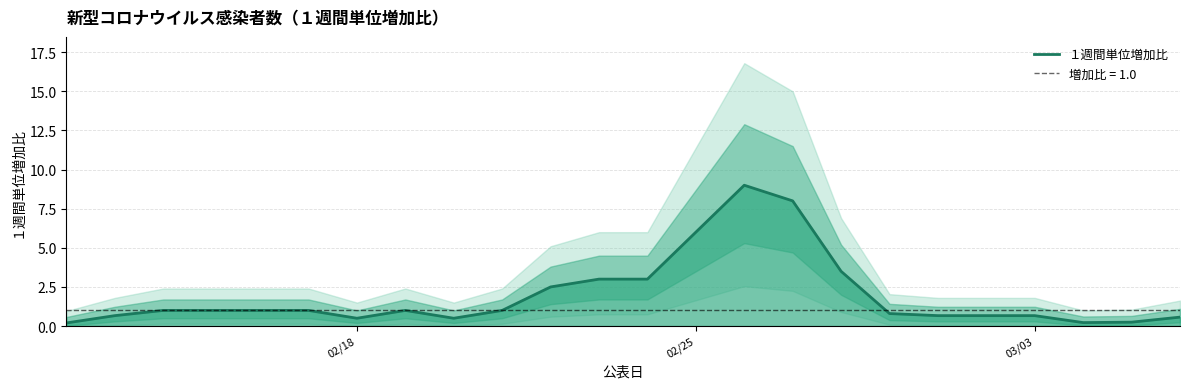

How many points are lower than both their immediate neighbors (excluding endpoints)?

3